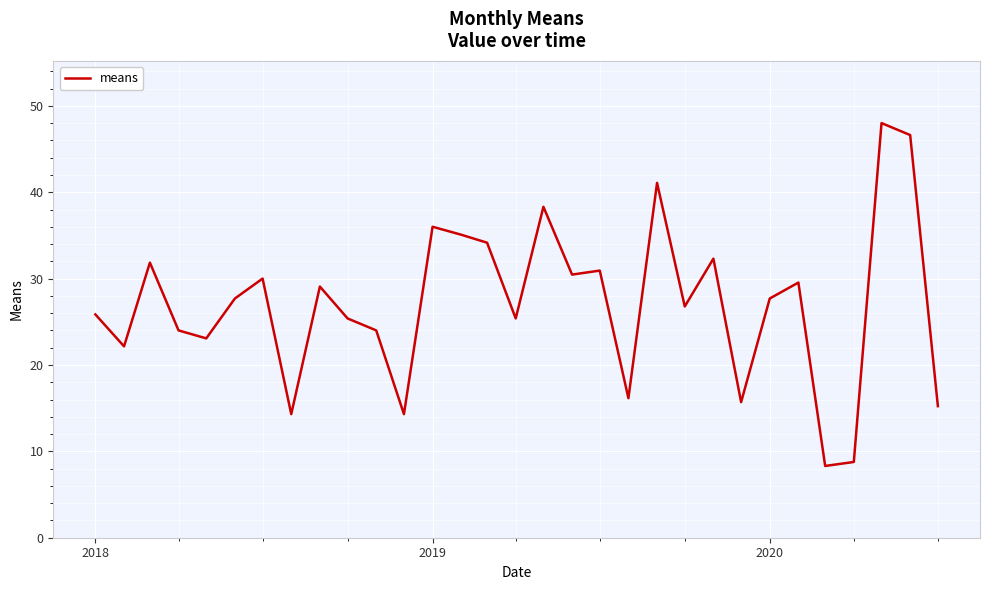

What is the difference between the maximum and minimum values?

39.7